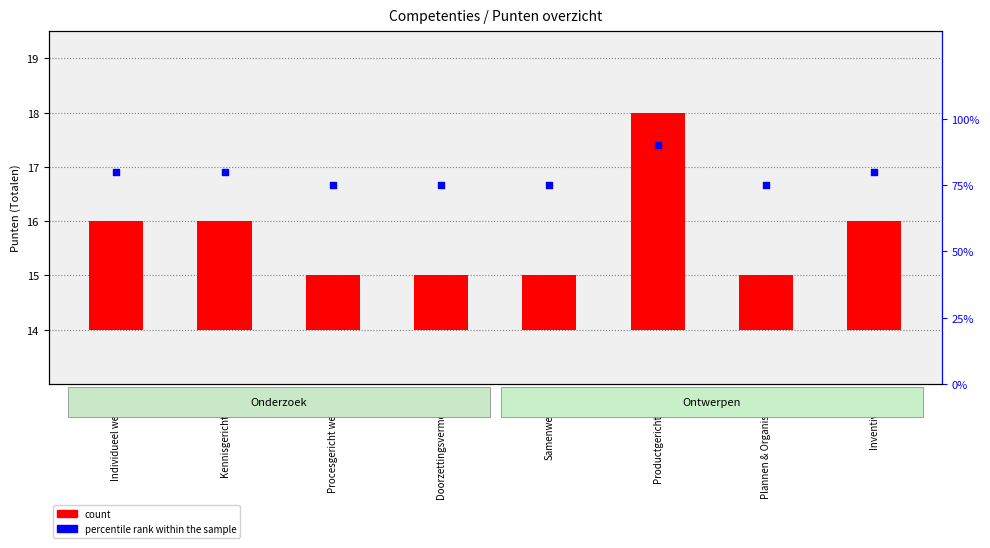

At which category is the sum across all series the highest?

Productgerichtheid